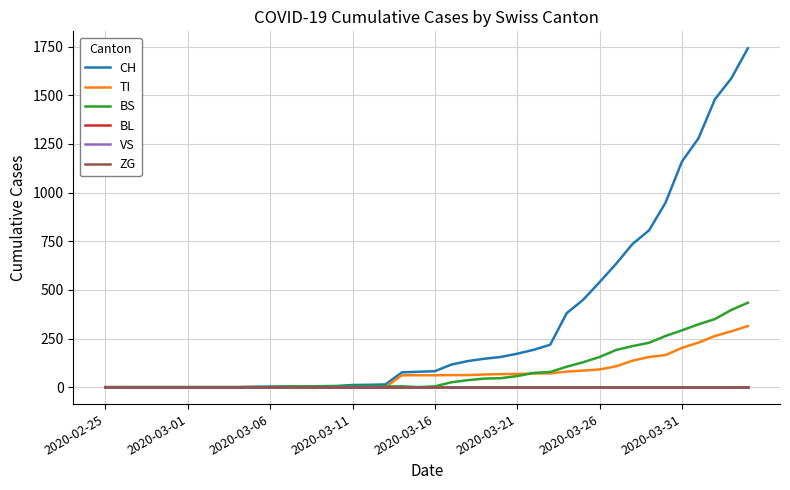

Does the chart have visible grid lines?

Yes